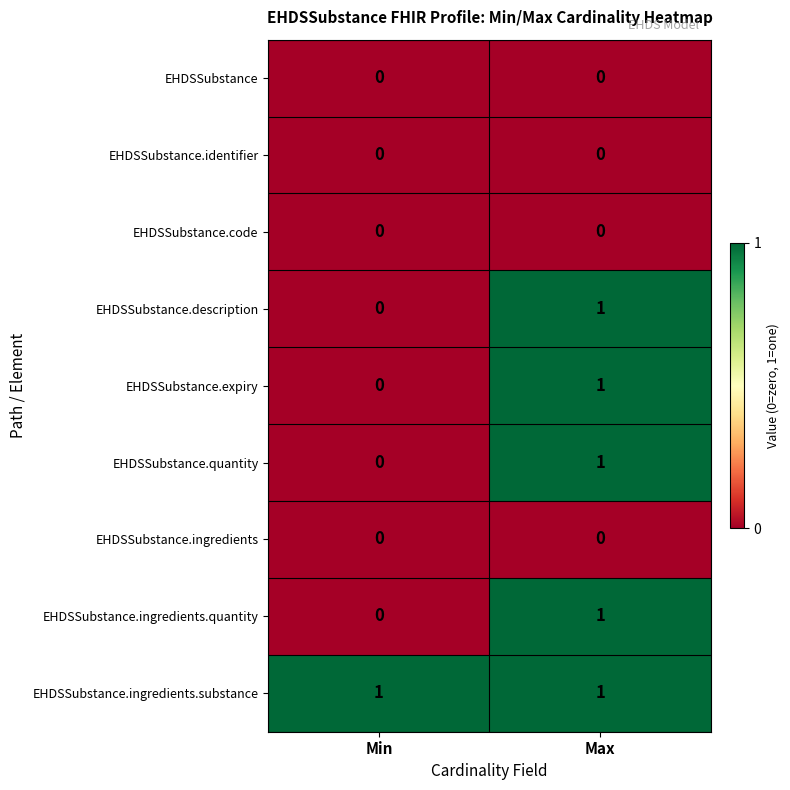

At which category is the sum across all series the highest?

Max